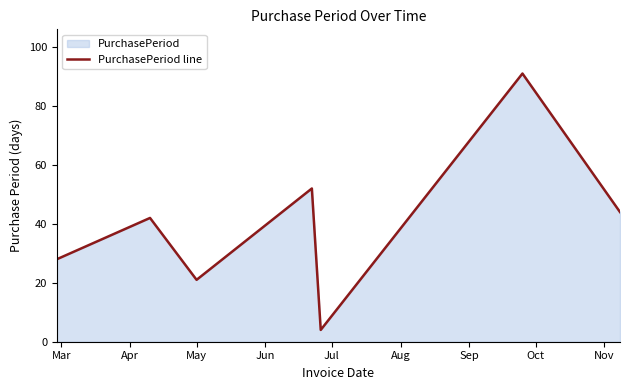

What is the greatest value displayed?

91